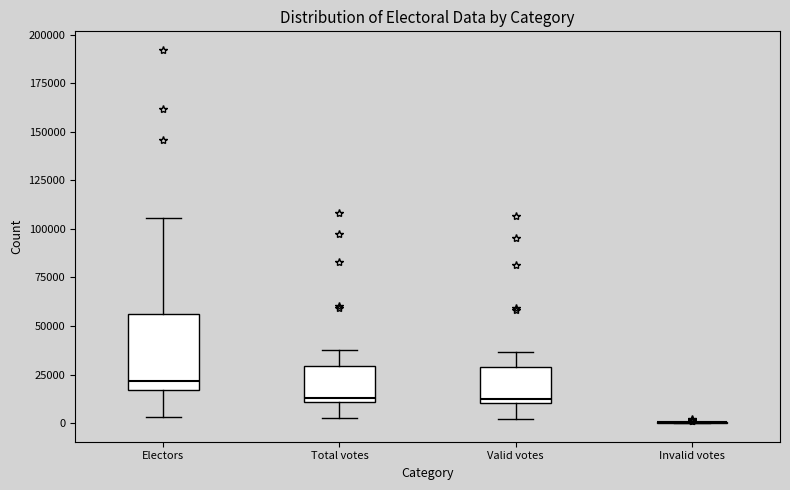

Which box is the tallest, from its lower edge to its upper edge?

Electors